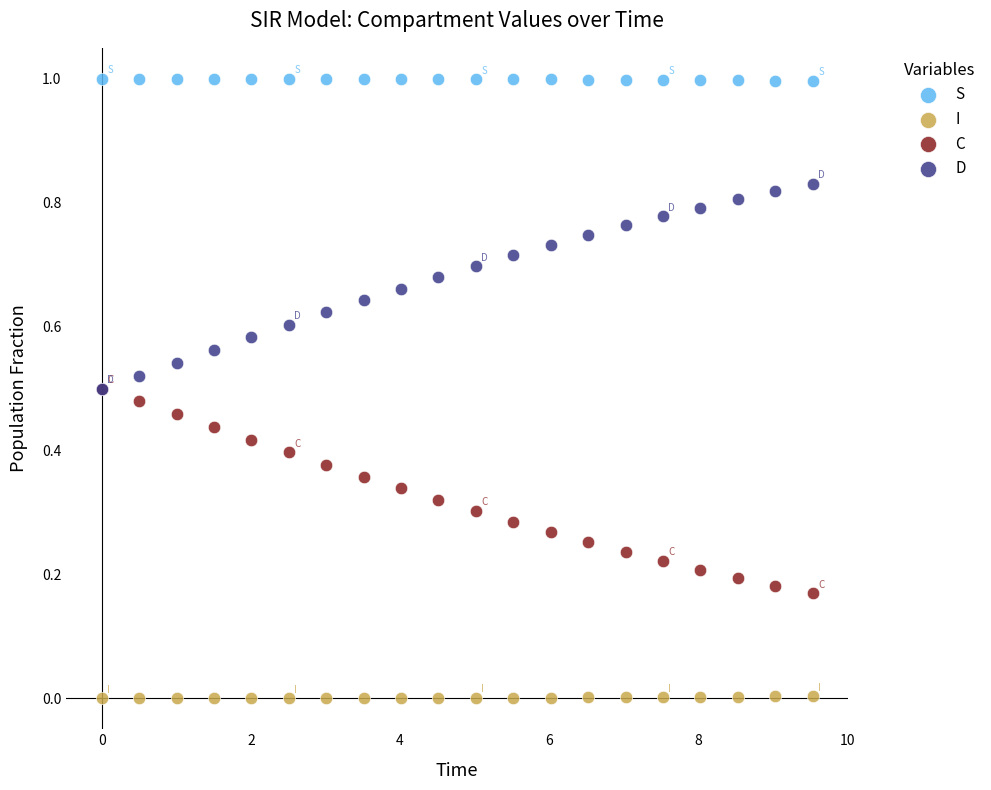

Which series contains the lowest Y value?

I